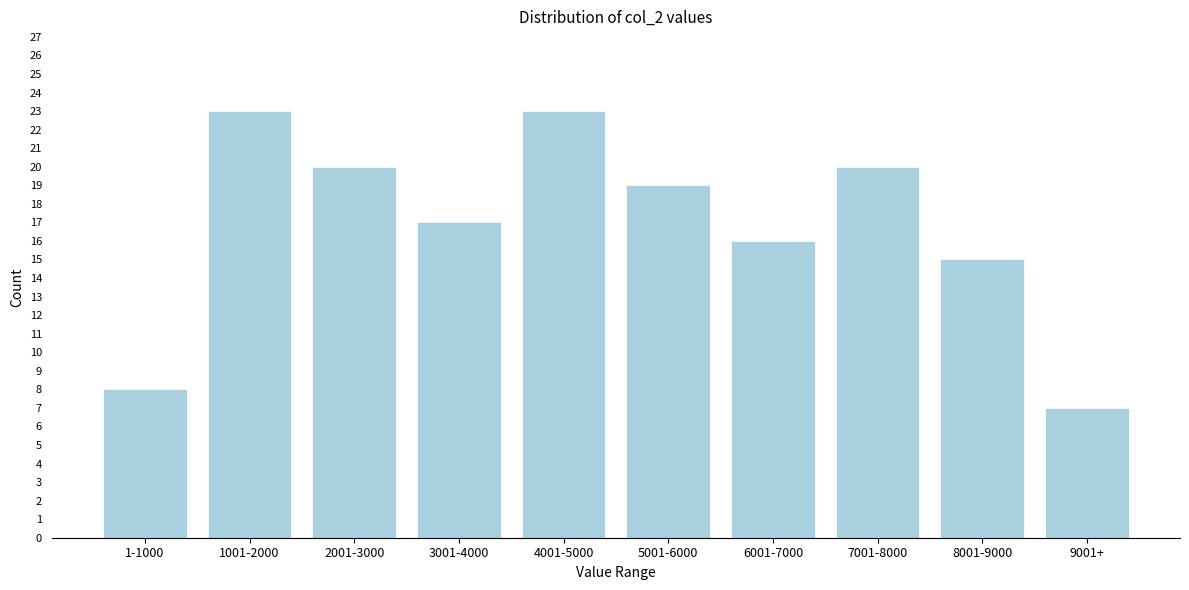

Reading left to right, what are all the values shown in this chart?

1-1000=8	1001-2000=23	2001-3000=20	3001-4000=17	4001-5000=23	5001-6000=19	6001-7000=16	7001-8000=20	8001-9000=15	9001+=7